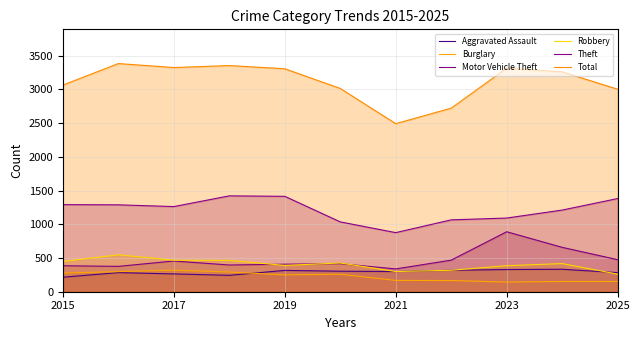

True or false: Burglary and Motor Vehicle Theft intersect in this chart.

False